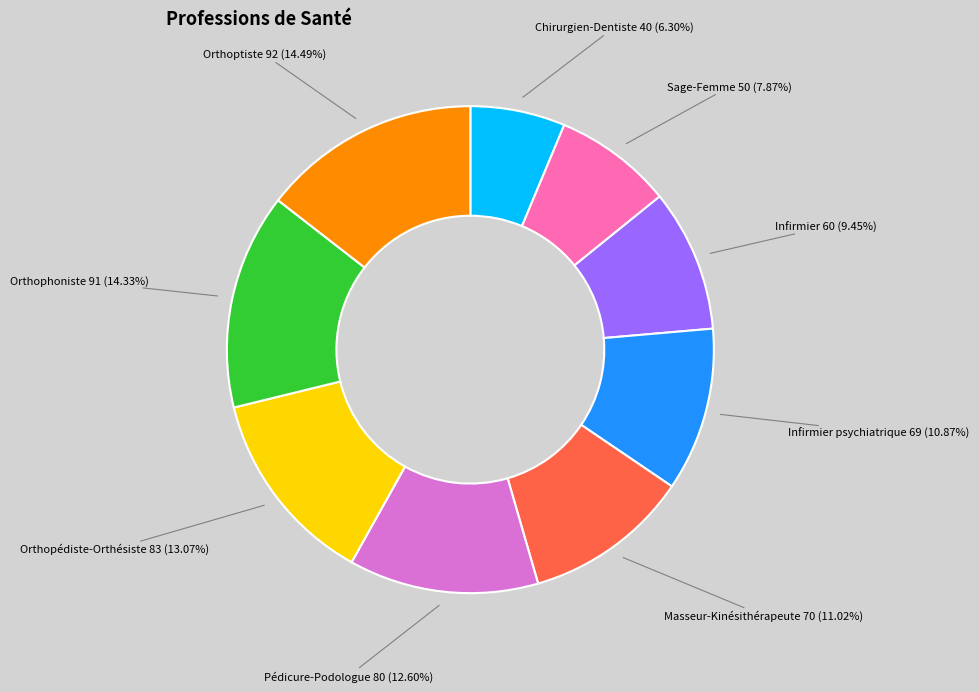

What is the smallest slice in the pie chart?

Chirurgien-Dentiste